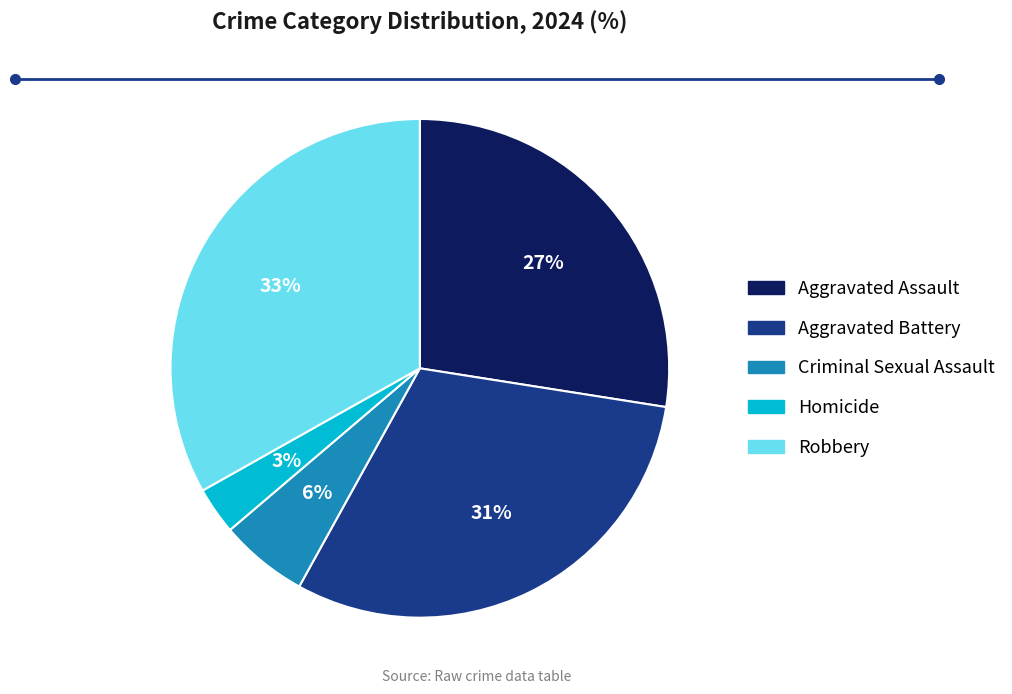

How many slices are in this pie chart?

5